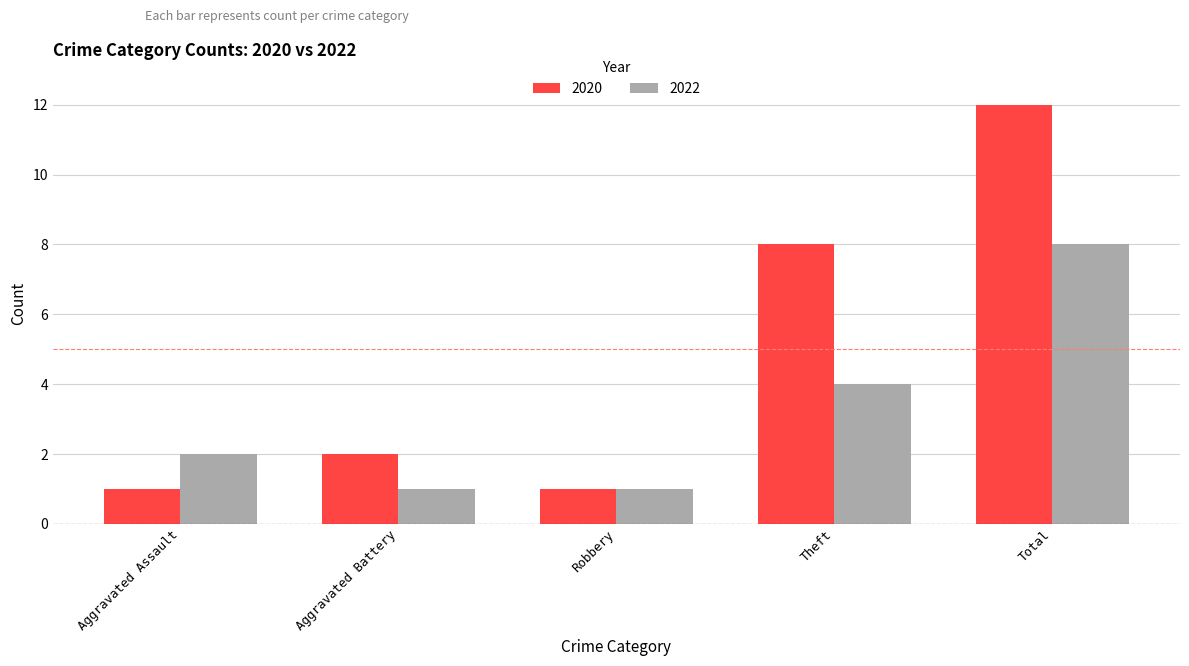

At which label is 2020 closest to 6?

Theft